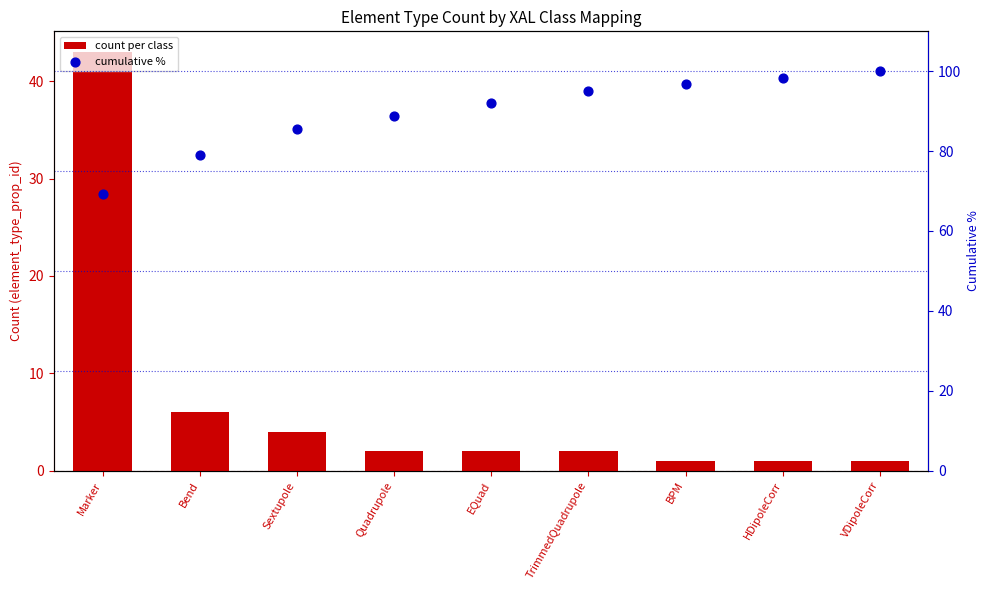

At how many categories does at least one series exceed 14?

9